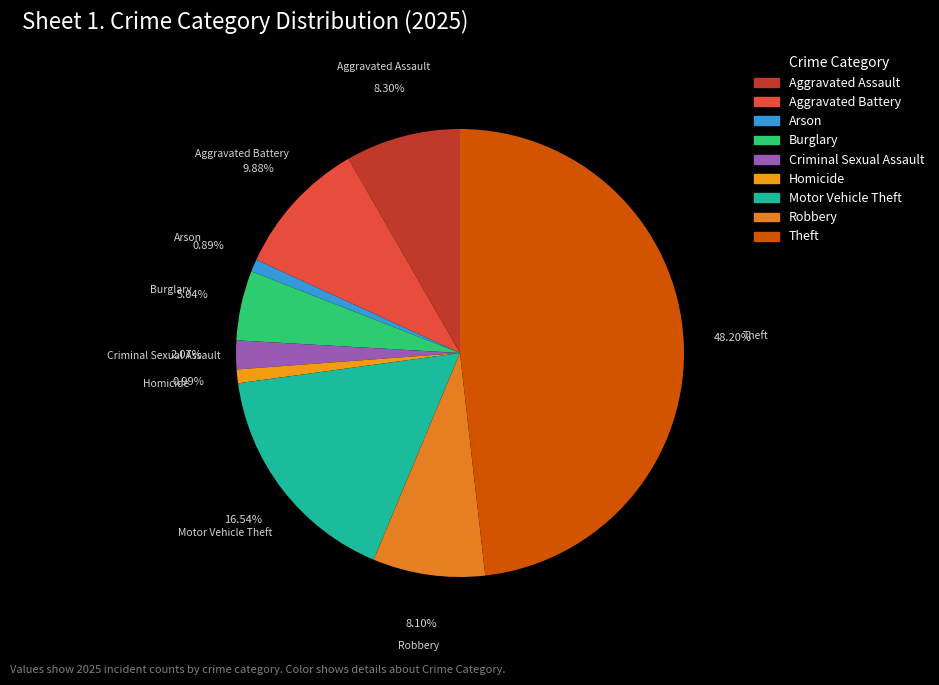

To the nearest percent, what is the difference between the largest and smallest slice percentages?

47%